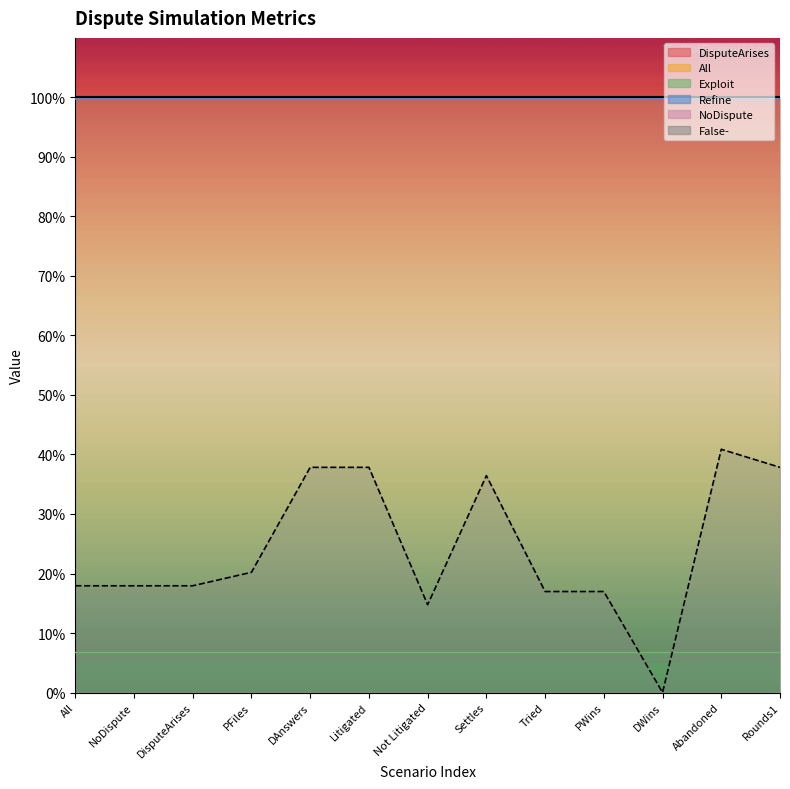

Count the number of categories in the chart.

13